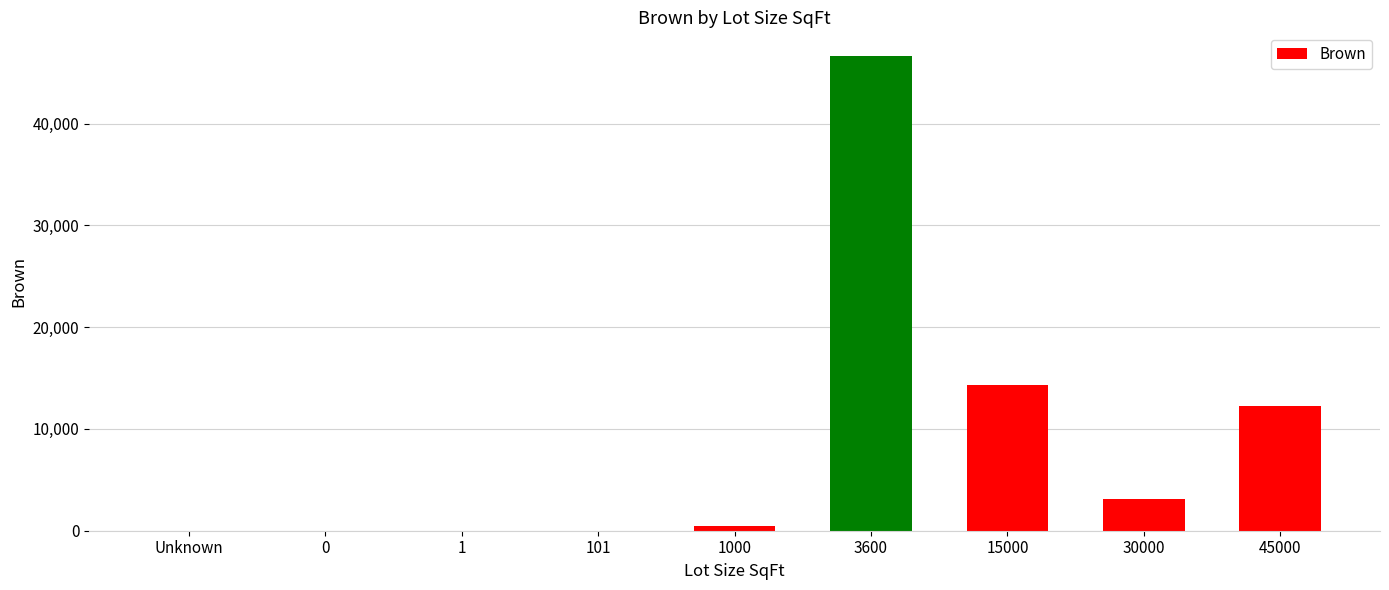

Does the chart contain stacked bars?

No